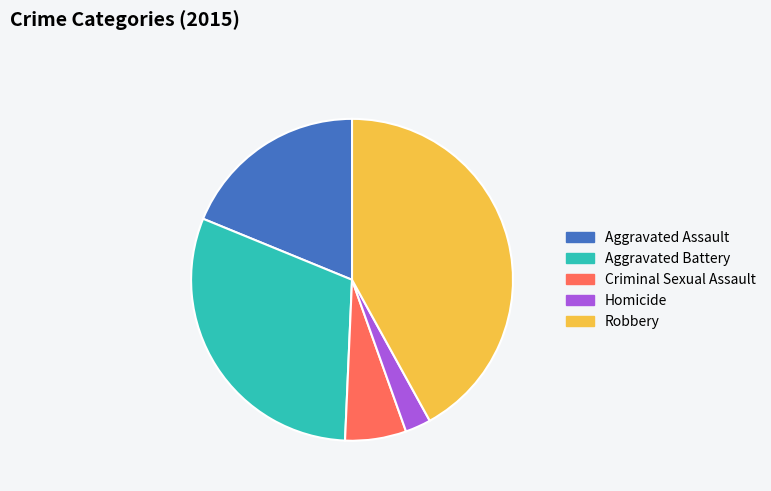

Which slice is the smallest?

Homicide